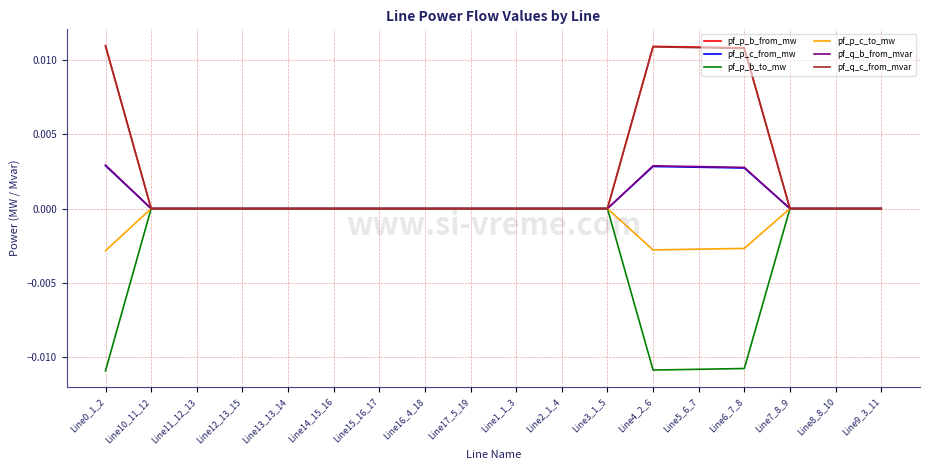

True or false: pf_p_c_to_mw has a value of -0.0 at Line0_1_2.

True